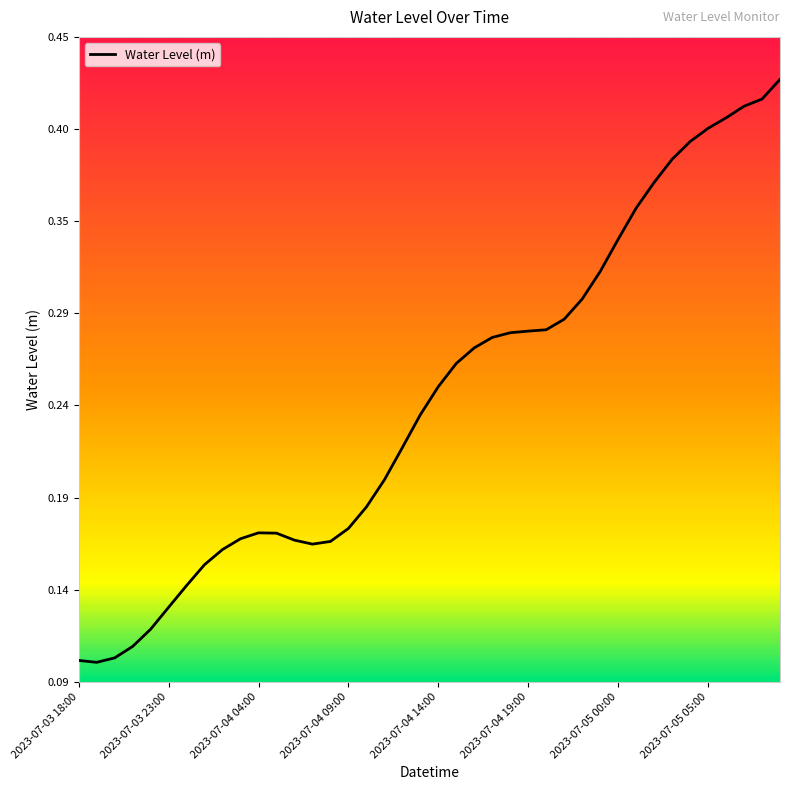

Is this an area chart (filled region under the line)?

No